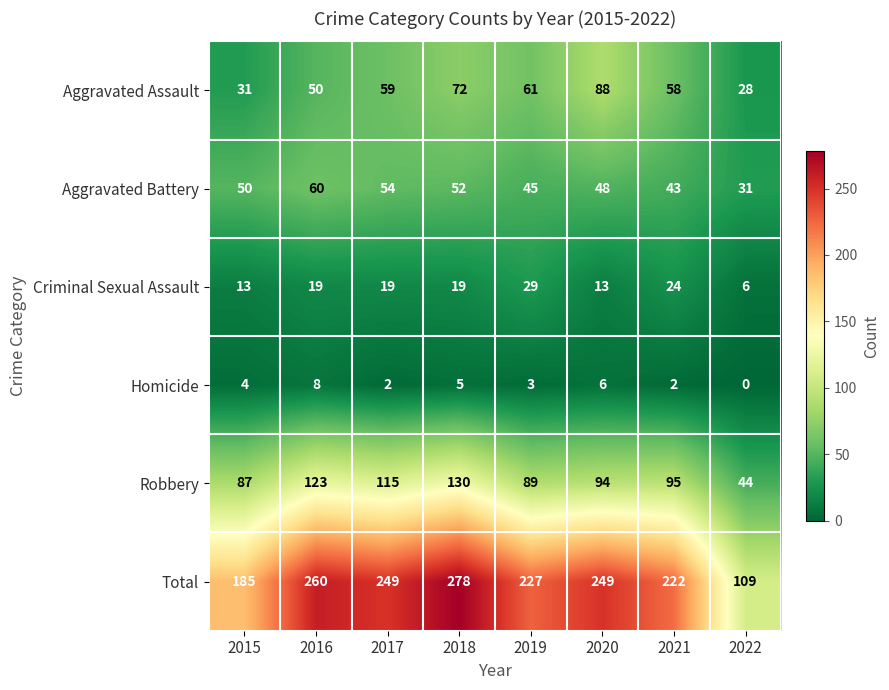

List the series in order of their peak value, highest first.

Total, Robbery, Aggravated Assault, Aggravated Battery, Criminal Sexual Assault, Homicide